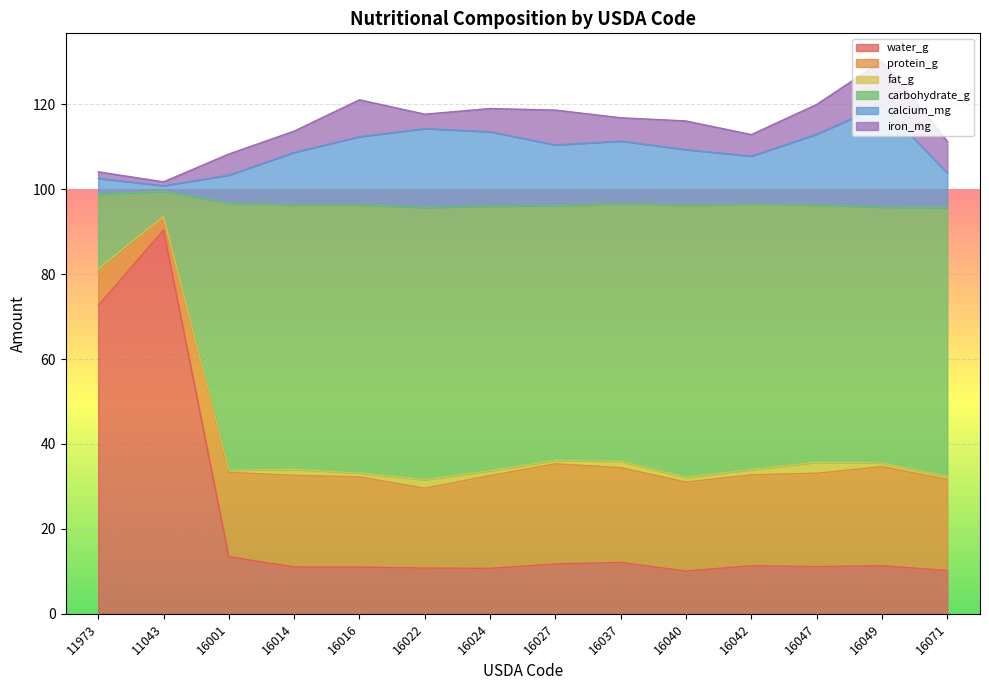

At which label does water_g reach its peak?

11043